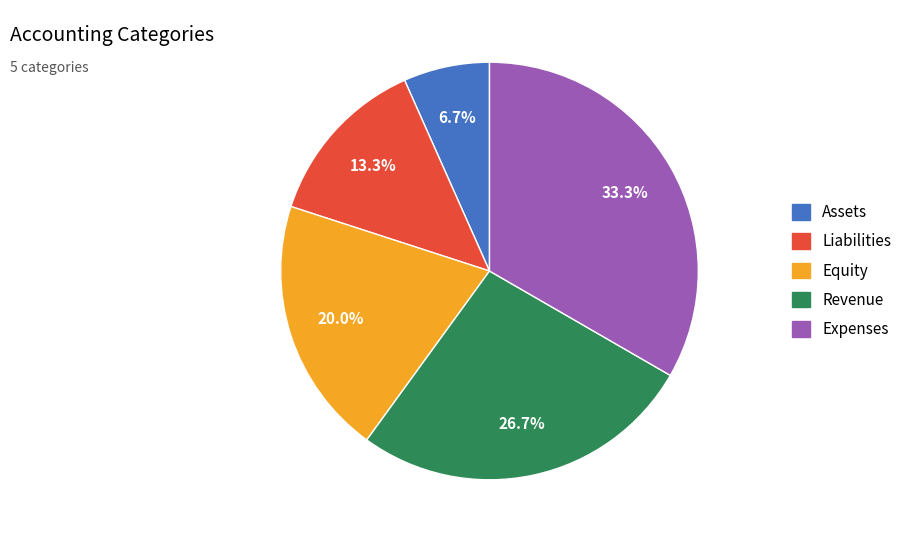

How many segments does this pie chart have?

5